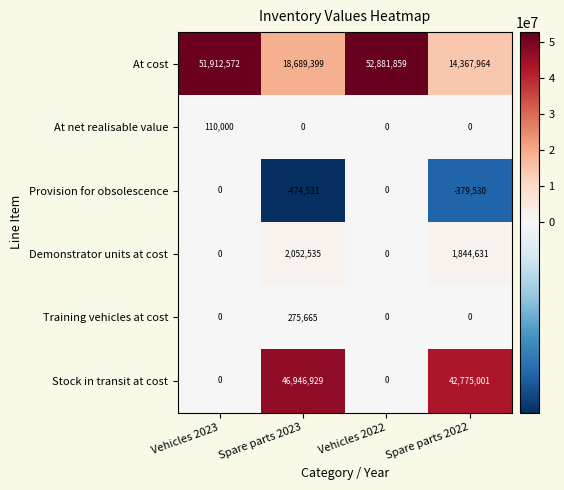

Is it true that Demonstrator units at cost equals 1232764 at Spare parts 2023?

False